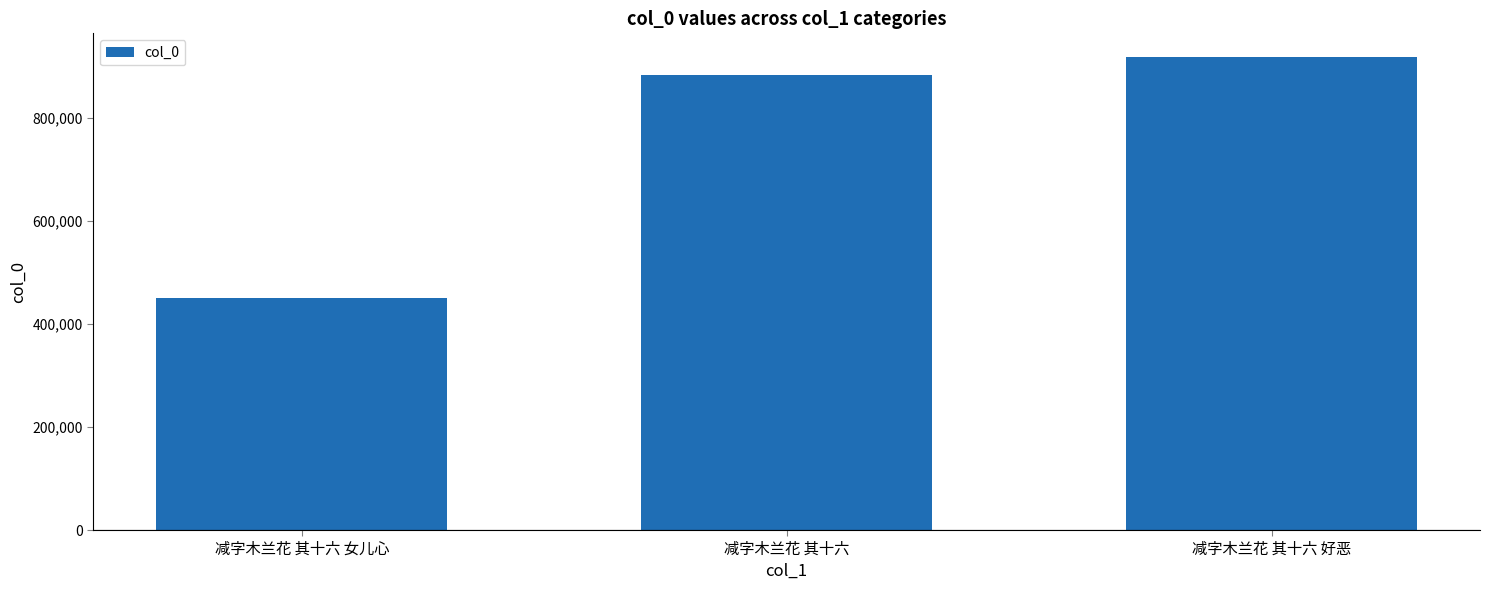

Reading left to right, what are all the values shown in this chart?

450172	884857	919055